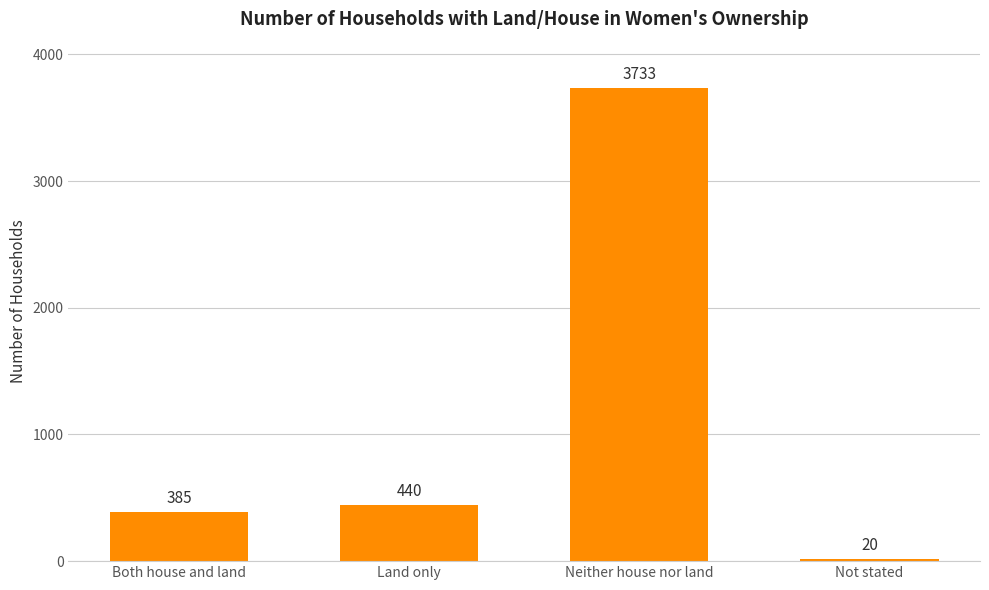

What is the label of the 3rd bar from the left?

Neither house nor land